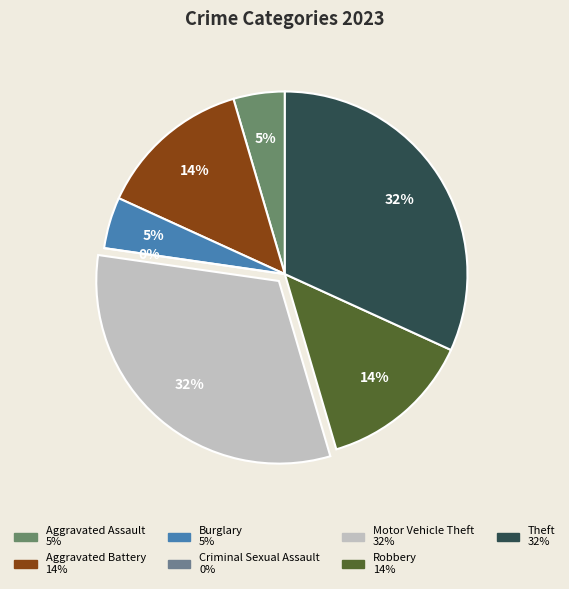

Approximately how many times larger is the value at Aggravated Battery compared to Robbery?

1.0